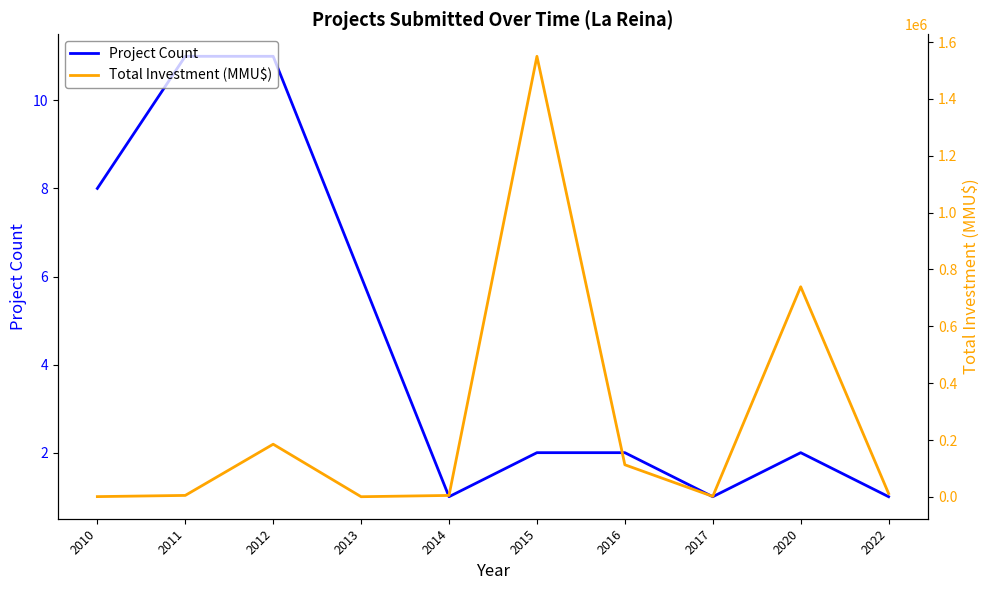

Rank the series by their average value, from highest to lowest.

Total Investment (MMU$), Project Count